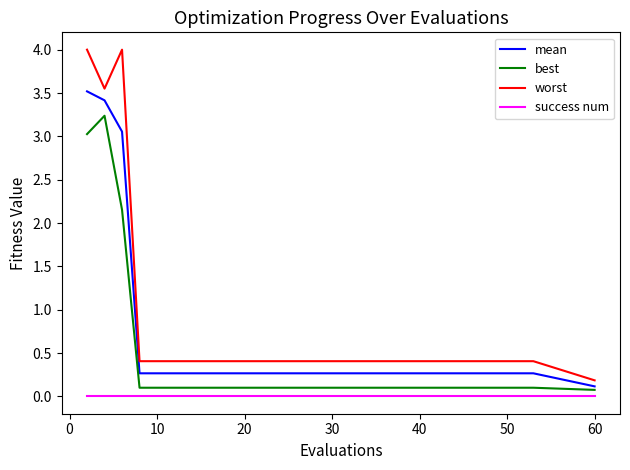

Which series has the widest spread of values?

worst